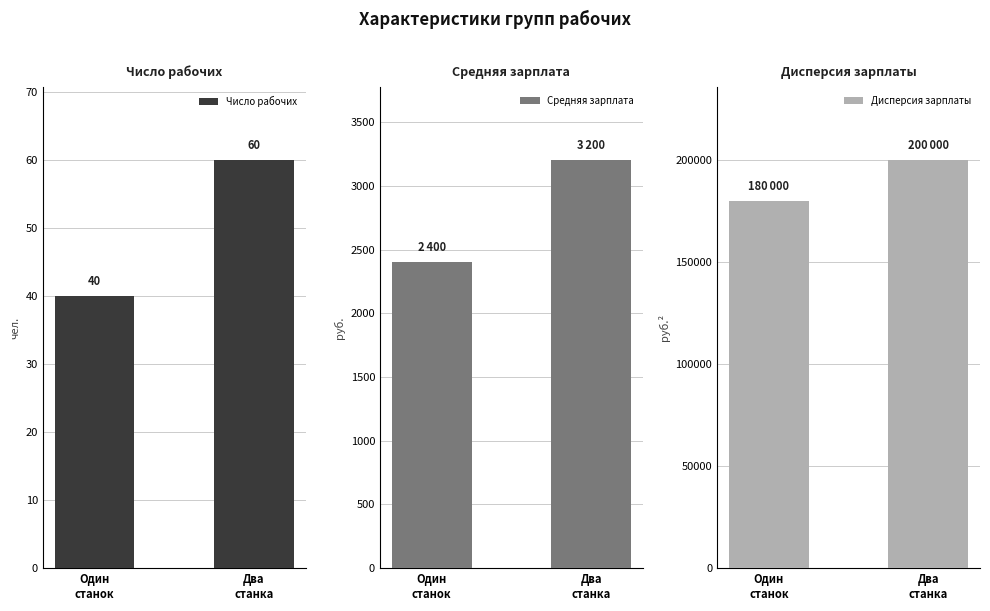

What are all the series names shown in the legend?

Число рабочих, Средняя зарплата, Дисперсия зарплаты